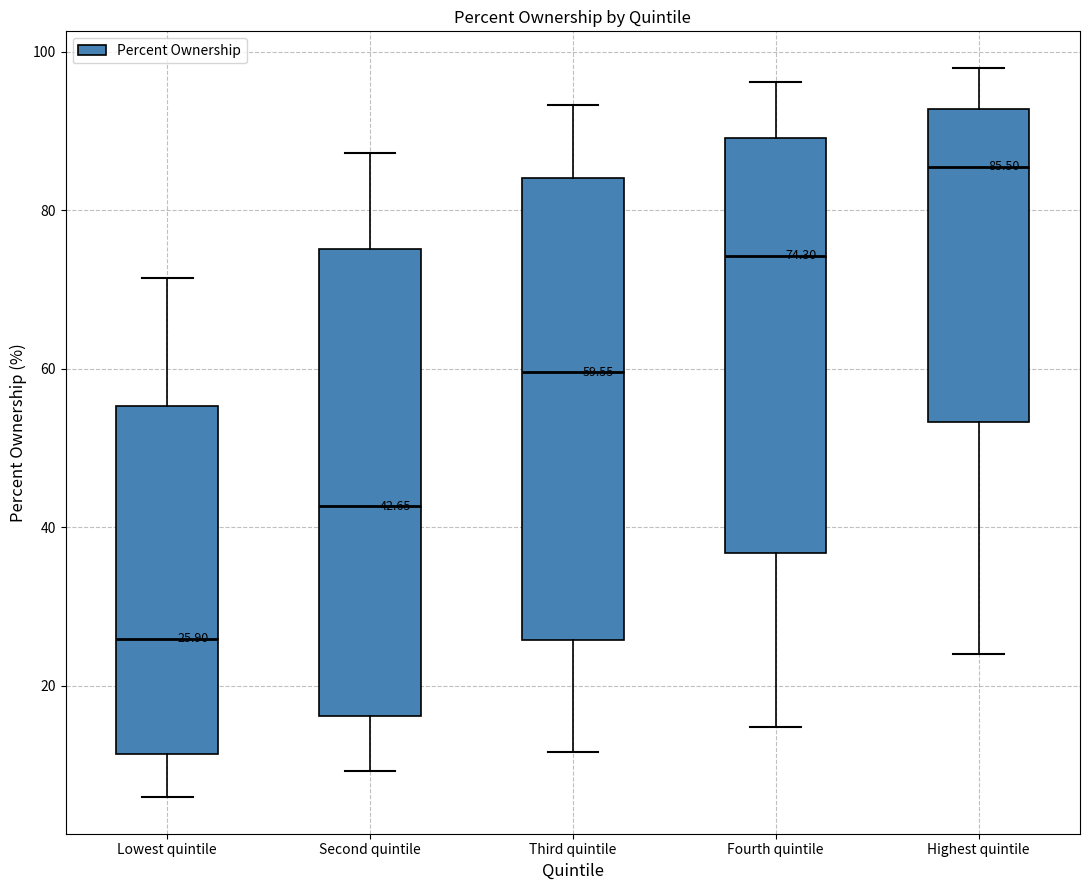

Which box's median line is the lowest?

Lowest quintile